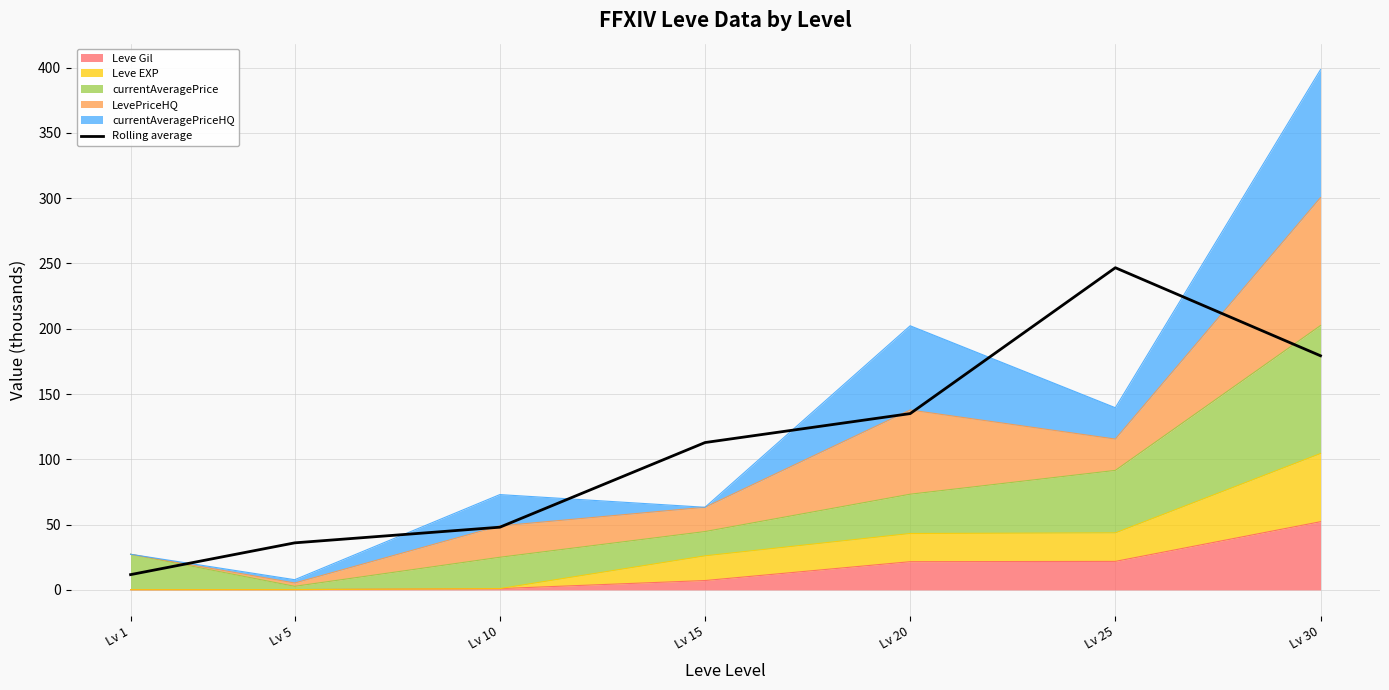

Read the value at Lv 20.

135.0